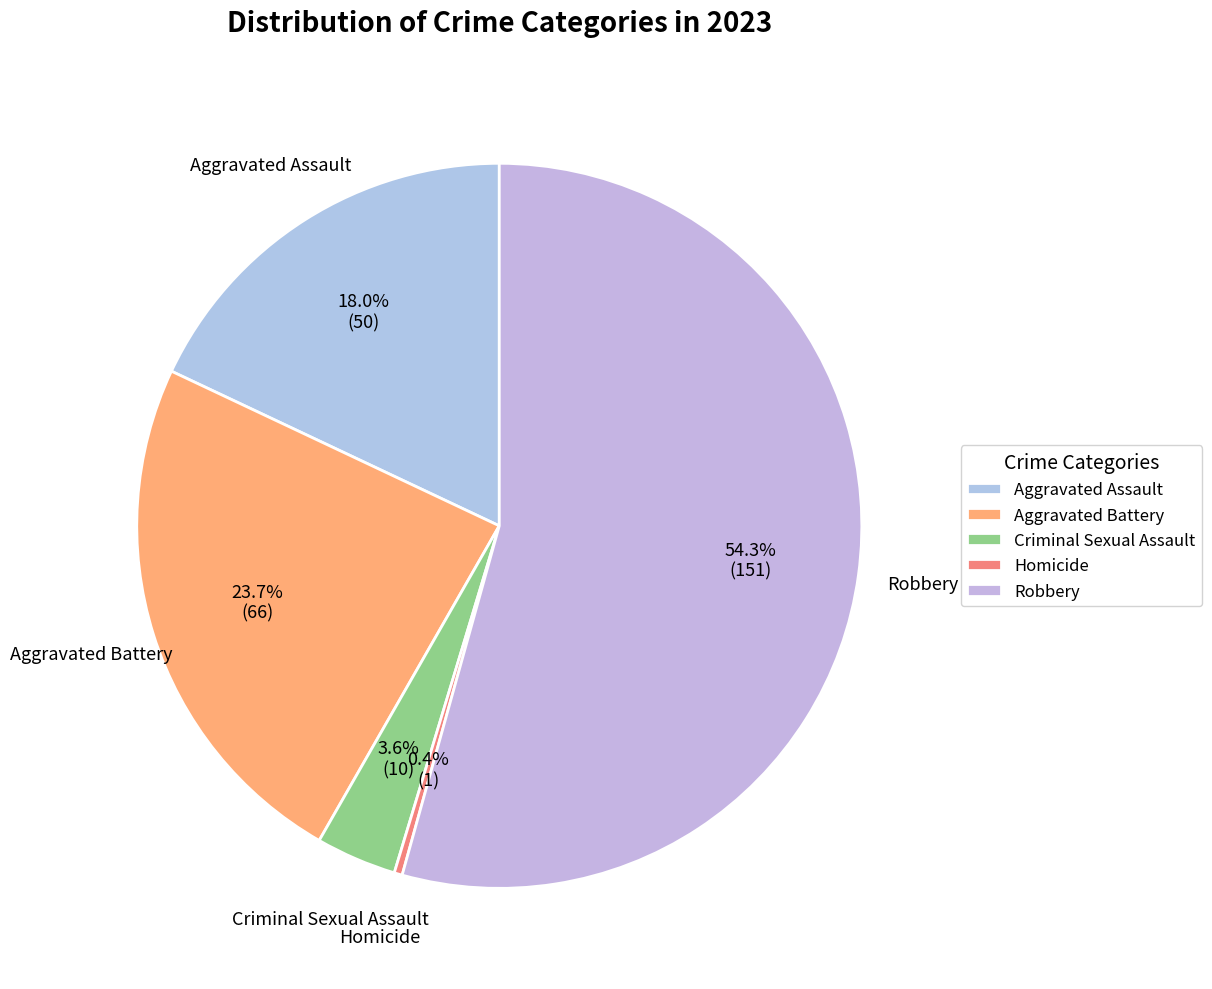

What portion of the pie excludes Criminal Sexual Assault?

96.4%